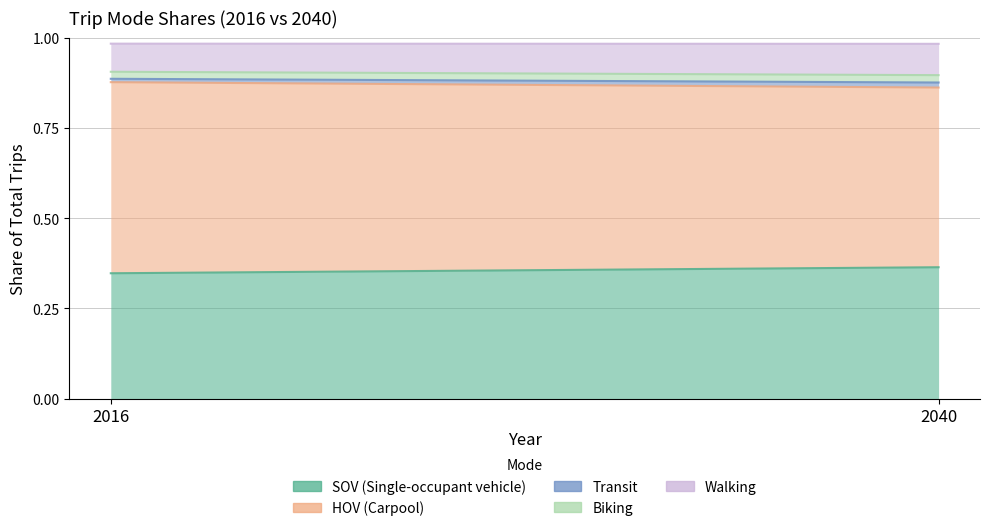

What is the lowest value of the HOV (Carpool) series?

0.5